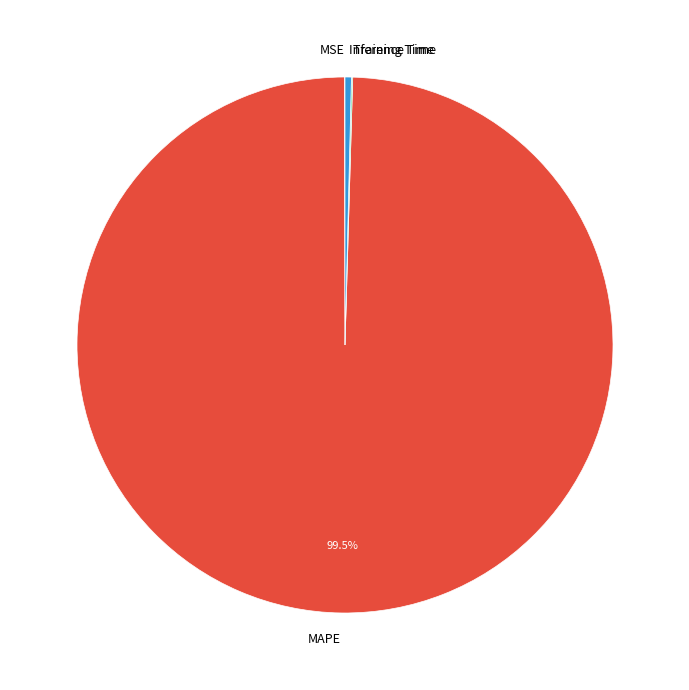

Is there a majority slice in this chart?

Yes